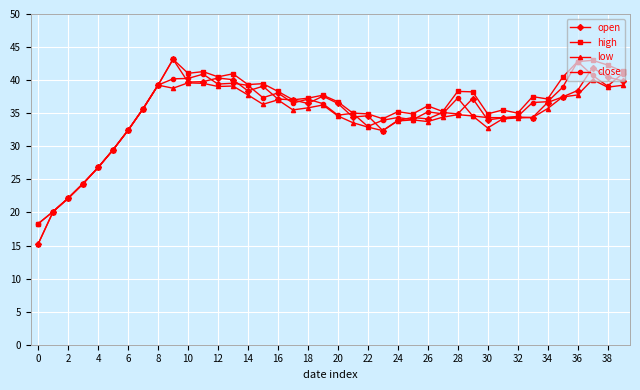

What is the maximum value shown in the chart?

43.2